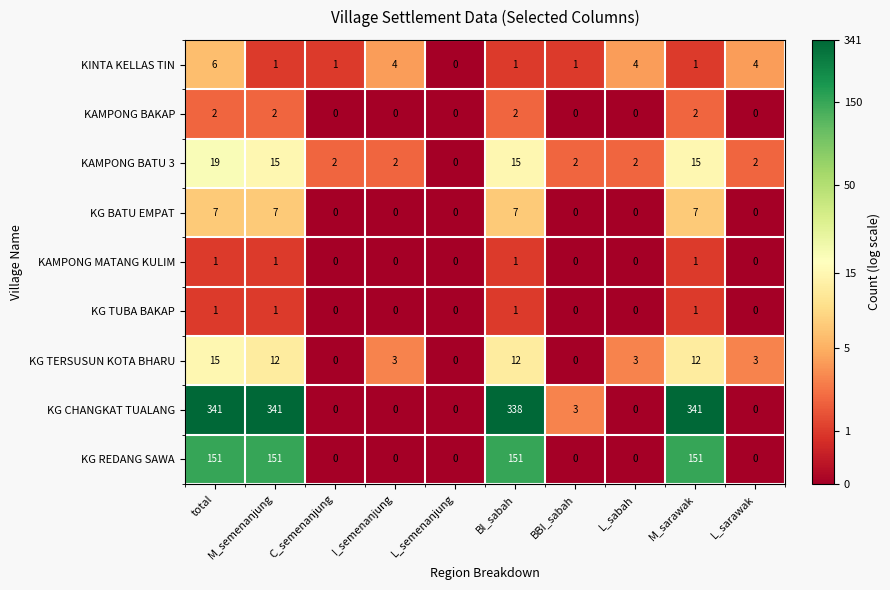

True or false: KAMPONG BATU 3 has a value of 10 at M_semenanjung.

False